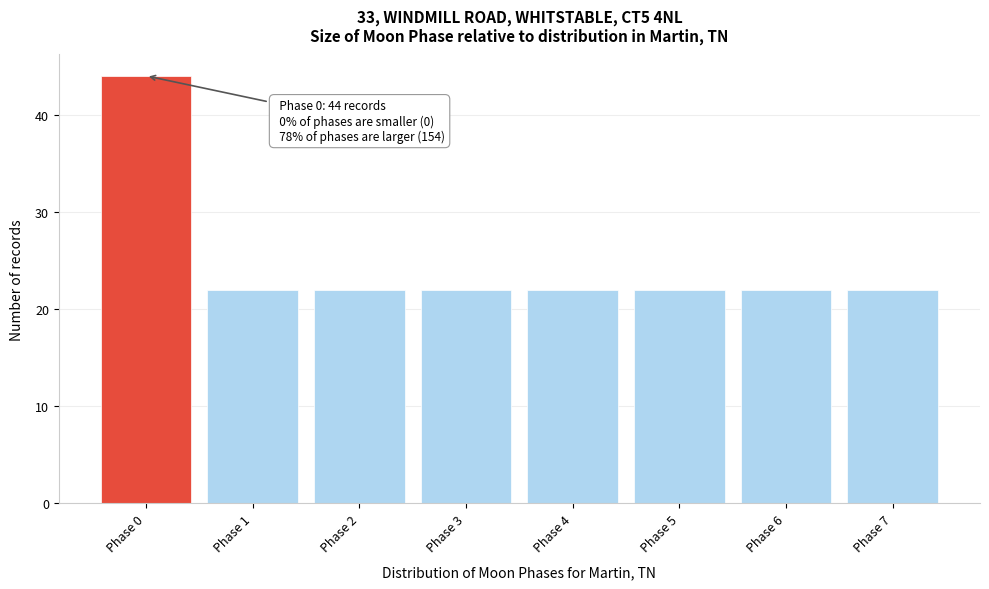

Reading right to left, transcribe all the data shown in this chart.

Phase 7=22	Phase 6=22	Phase 5=22	Phase 4=22	Phase 3=22	Phase 2=22	Phase 1=22	Phase 0=44